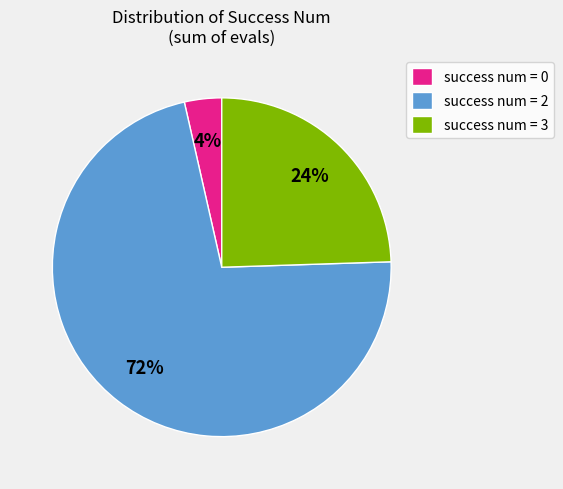

What percentage is the success num = 2 slice, to the nearest percent?

72%